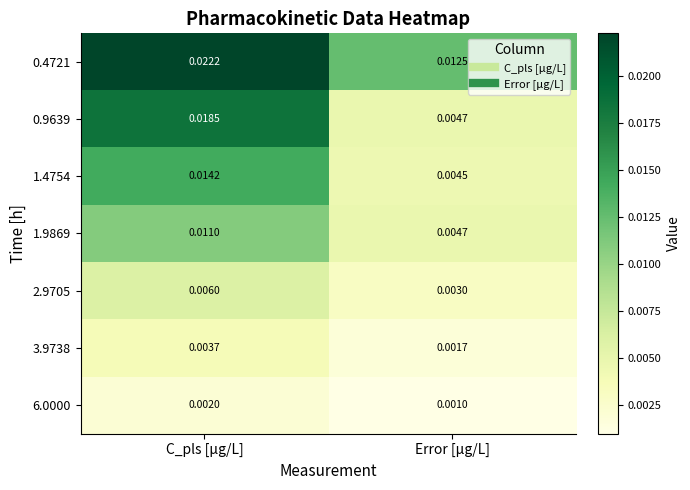

Count the number of categories in the chart.

2